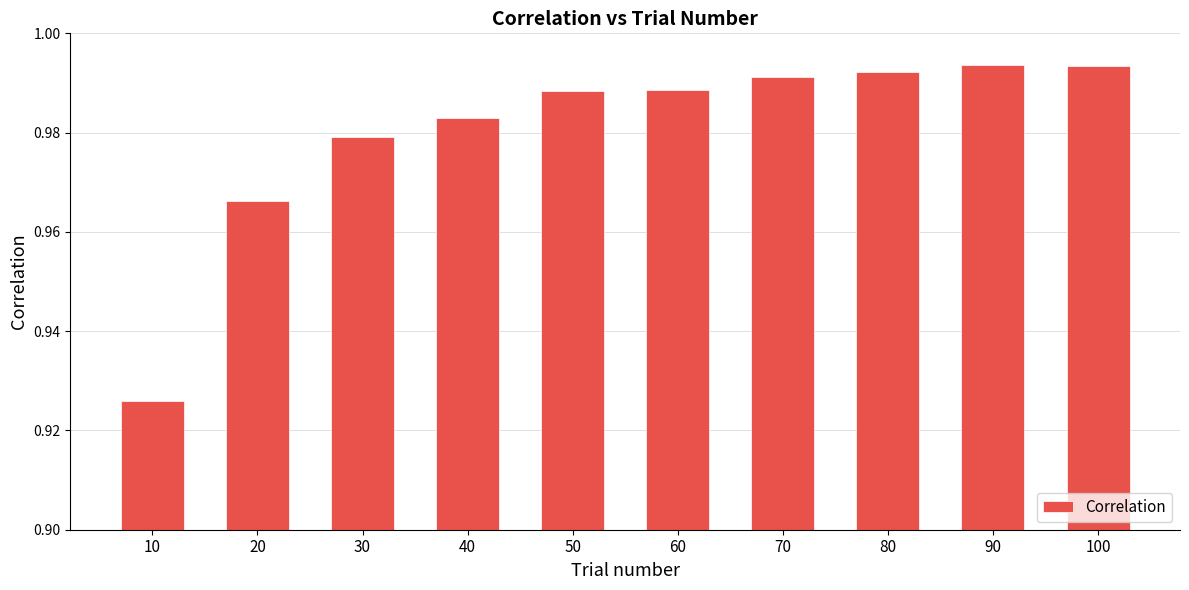

True or false: the data shows 1.6 at 50.

False